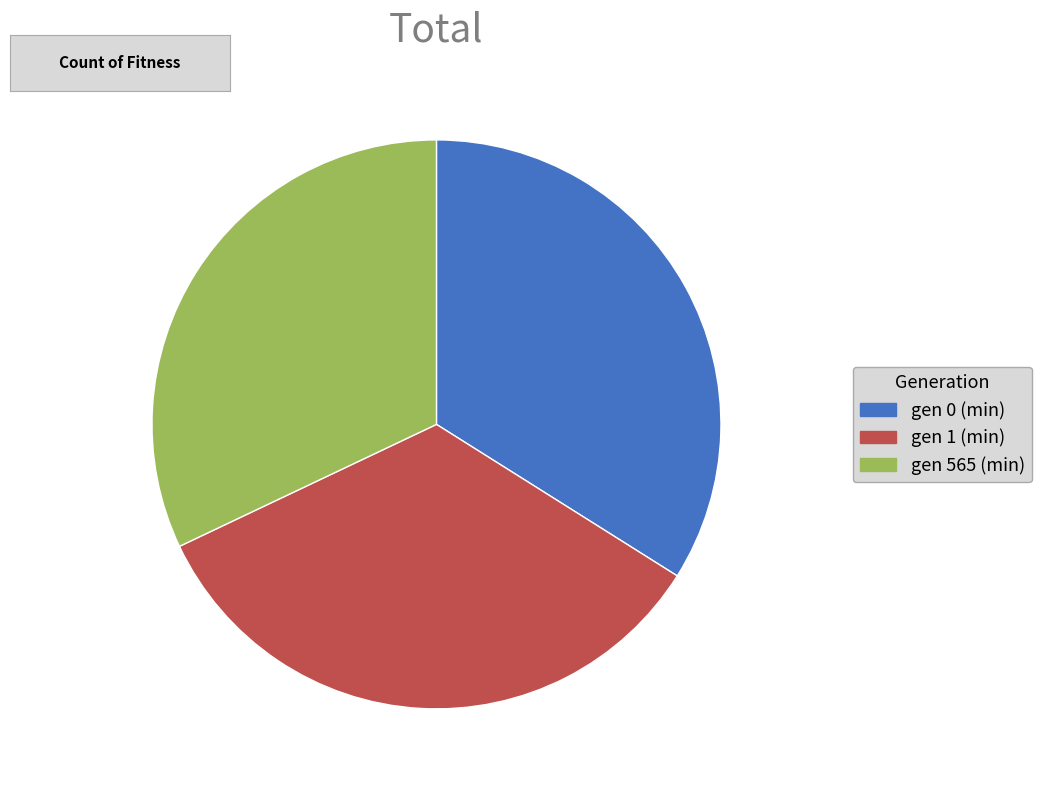

True or false: gen 565 (min) accounts for 41% of the total.

False